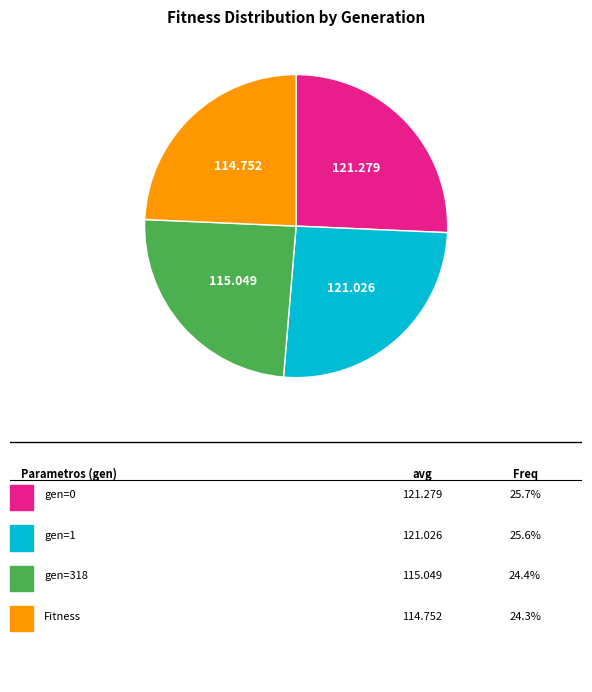

Is there any slice that represents more than half of the pie?

No